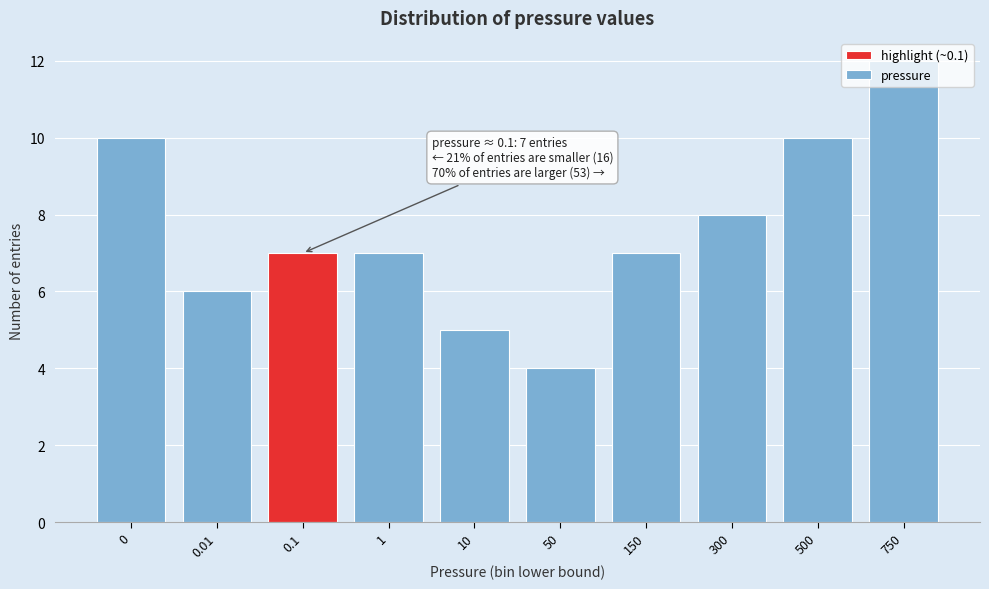

Which category has the highest value across all series?

750